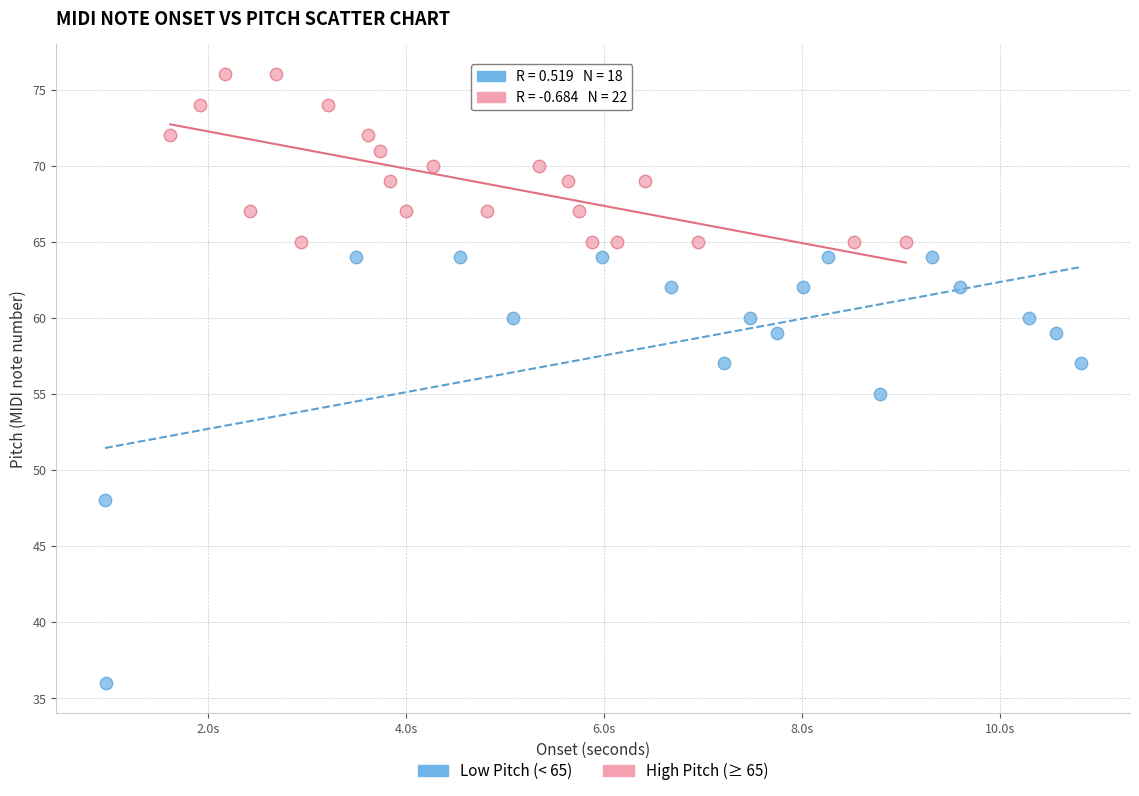

Which series has the widest spread of Y values?

Low Pitch (< 65)